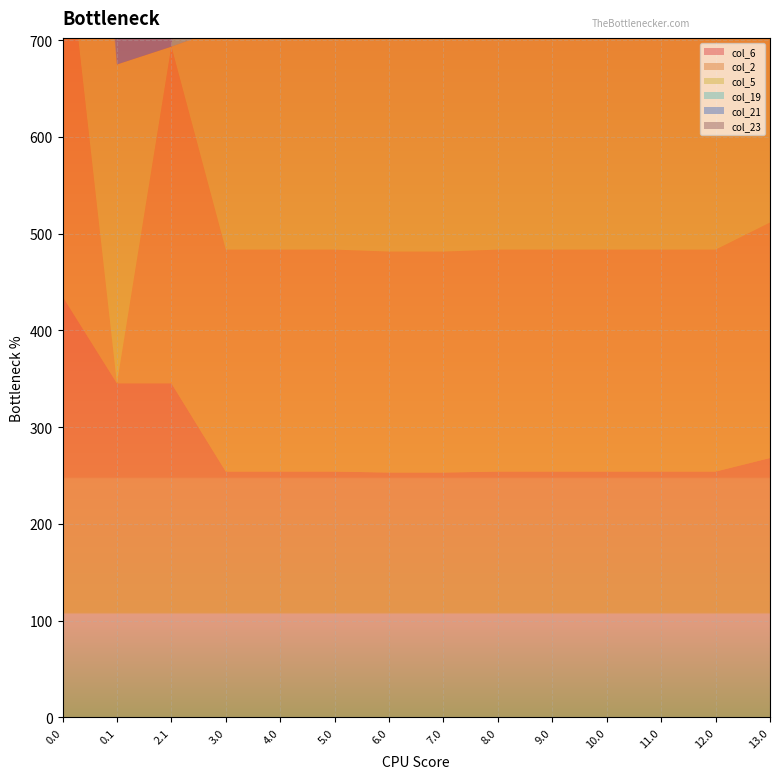

Reading left to right, transcribe all the data shown in this chart.

col_6: 0.0=435.0	0.1=345.2	2.1=345.2	3.0=254.0	4.0=254.0	5.0=254.0	6.0=253.0	7.0=253.0	8.0=254.0	9.0=254.0	10.0=254.0	11.0=254.0	12.0=254.0	13.0=268.0
col_2: 0.0=410.3	0.1=0.0	2.1=347.9	3.0=229.3	4.0=229.3	5.0=229.3	6.0=228.3	7.0=228.3	8.0=229.3	9.0=229.3	10.0=229.3	11.0=229.3	12.0=229.3	13.0=243.3
col_5: 0.0=410.8	0.1=329.5	2.1=0.0	3.0=229.8	4.0=229.8	5.0=229.8	6.0=228.8	7.0=228.8	8.0=229.8	9.0=229.8	10.0=229.8	11.0=229.8	12.0=229.8	13.0=243.8
col_19: 0.0=244.5	0.1=0.0	2.1=0.0	3.0=463.5	4.0=463.5	5.0=463.5	6.0=462.5	7.0=462.5	8.0=463.5	9.0=463.5	10.0=463.5	11.0=463.5	12.0=463.5	13.0=477.5
col_21: 0.0=638.4	0.1=357.8	2.1=432.4	3.0=457.4	4.0=457.4	5.0=457.4	6.0=456.4	7.0=456.4	8.0=457.4	9.0=457.4	10.0=457.4	11.0=457.4	12.0=457.4	13.0=471.4
col_23: 0.0=0.0	0.1=399.4	2.1=399.4	3.0=10.7	4.0=10.7	5.0=10.7	6.0=37.7	7.0=37.7	8.0=10.7	9.0=10.7	10.0=10.7	11.0=10.7	12.0=10.7	13.0=0.0